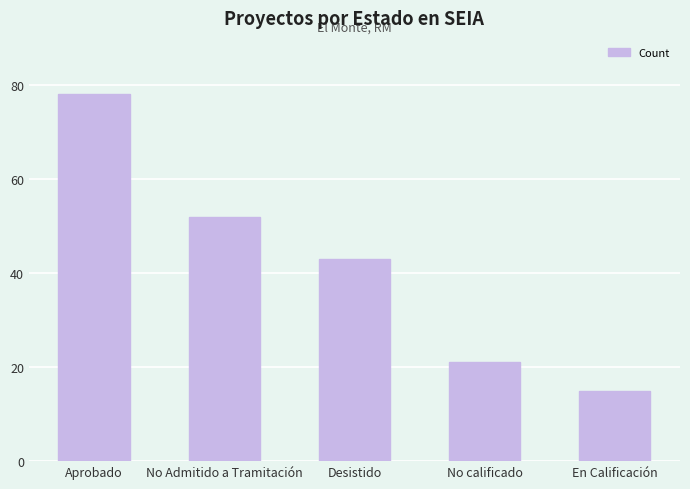

What is the value of the 1st bar from the left?

78